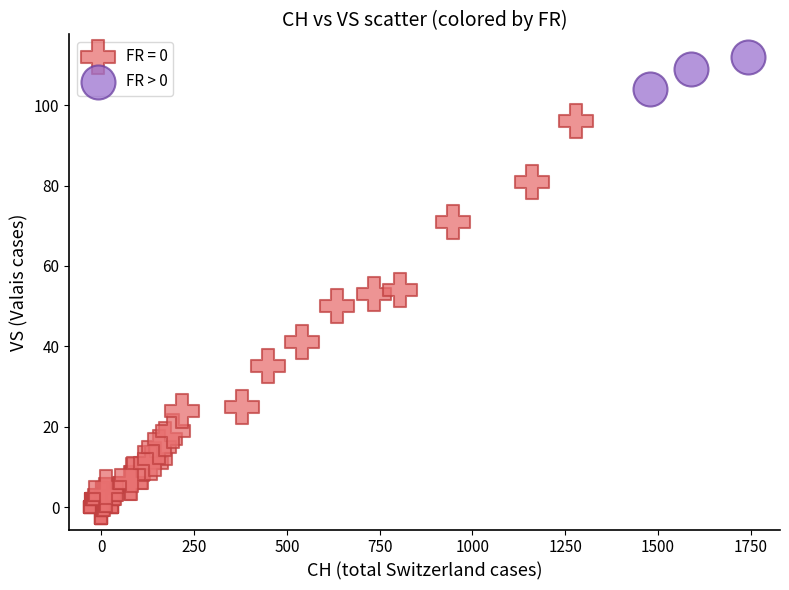

Which series contains the highest Y value?

FR > 0